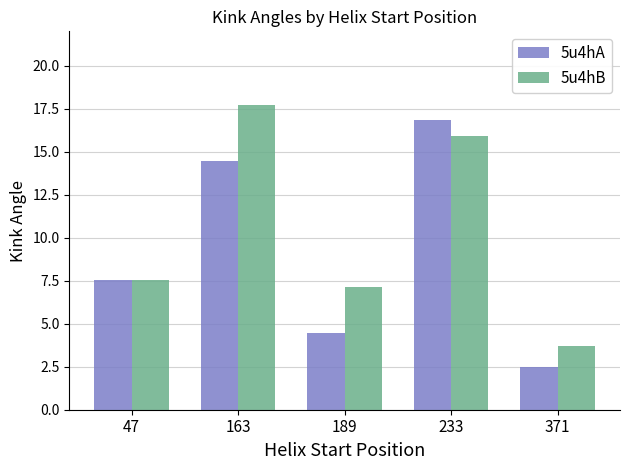

What are all the series names shown in the legend?

5u4hA, 5u4hB